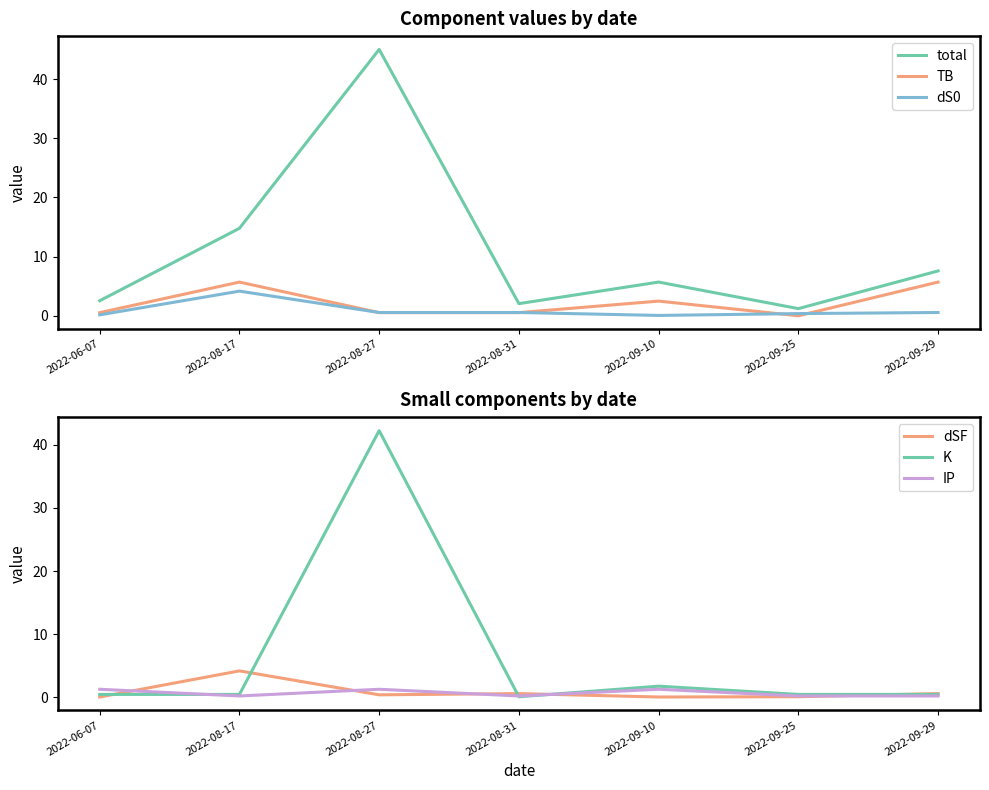

What are all the series names shown in the legend?

total, TB, dS0, dSF, K, IP